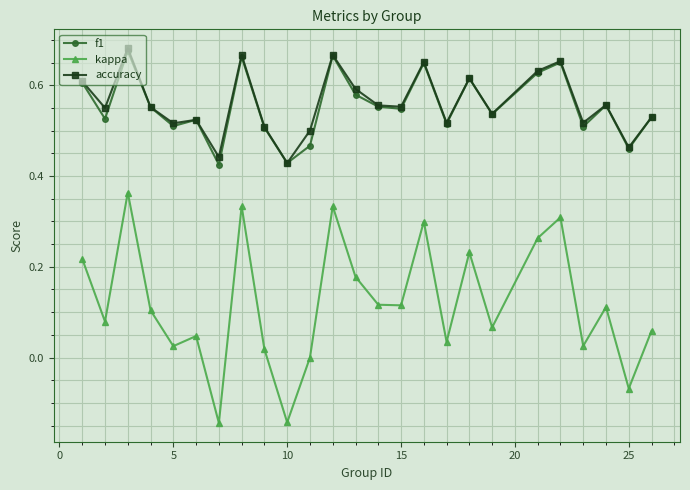

In kappa, how many points are lower than both neighbors (excluding endpoints)?

9